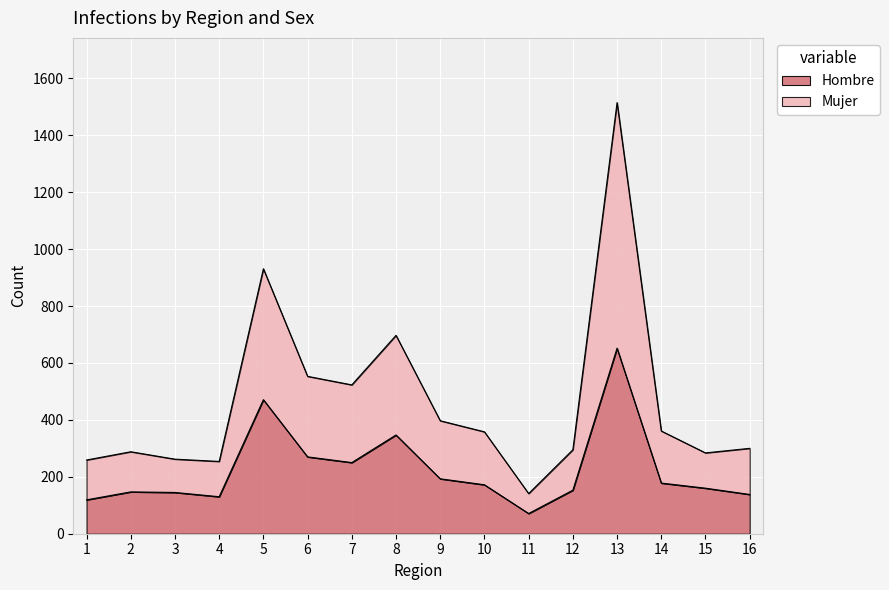

At 16, list the series in order from smallest to largest.

Hombre, Mujer